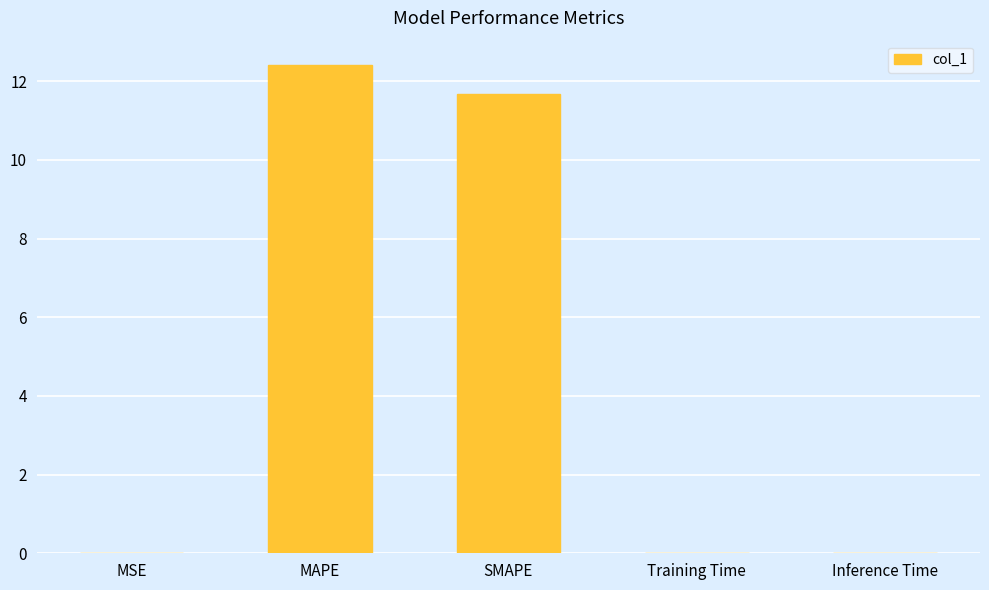

What is the sum of the values at Inference Time and MAPE?

12.4